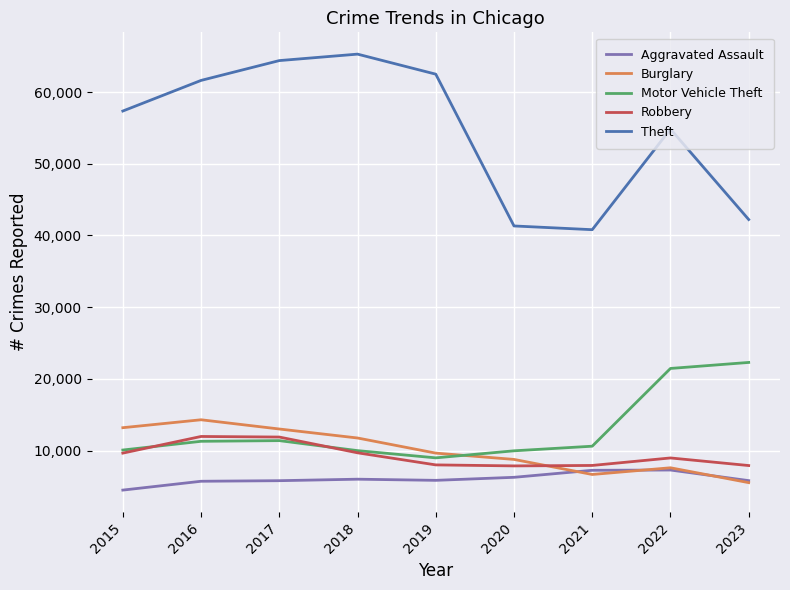

What is the difference between the second highest and minimum values in the Burglary series?

7664